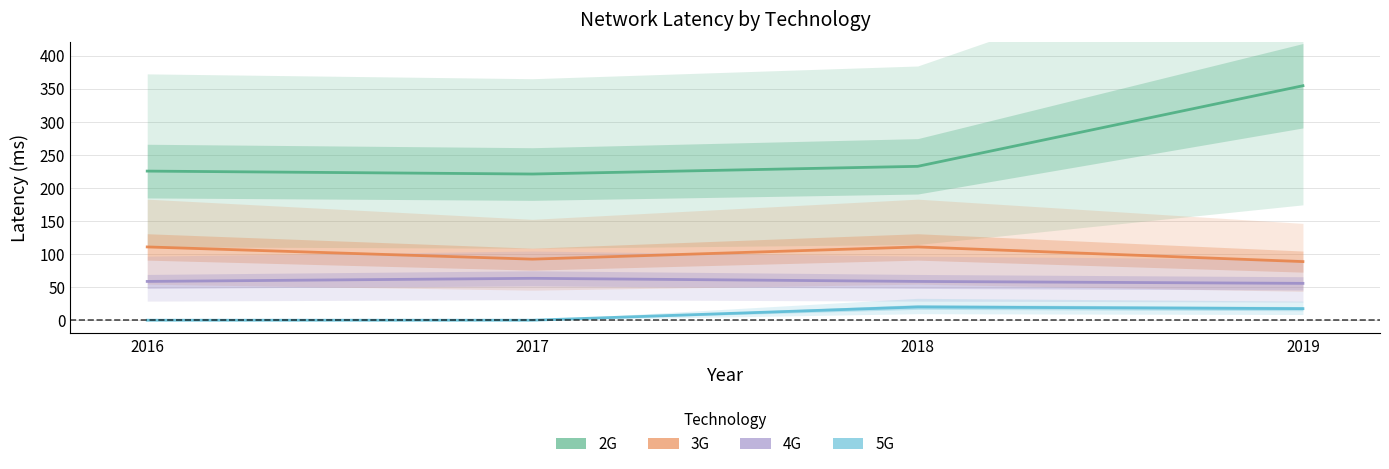

List the series in order of their overall mean, highest first.

2G, 3G, 4G, 5G